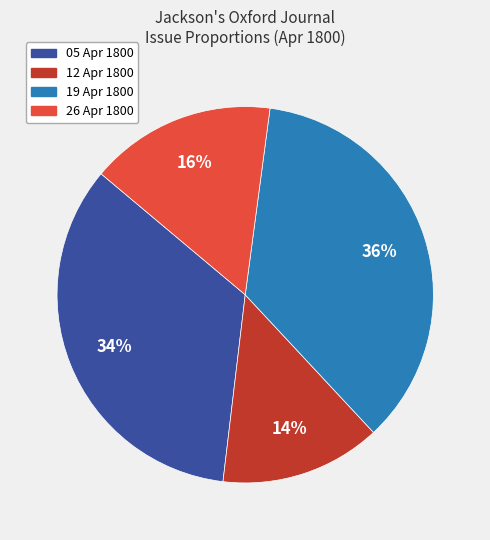

Rank the categories by value from lowest to highest.

12 Apr 1800, 26 Apr 1800, 05 Apr 1800, 19 Apr 1800